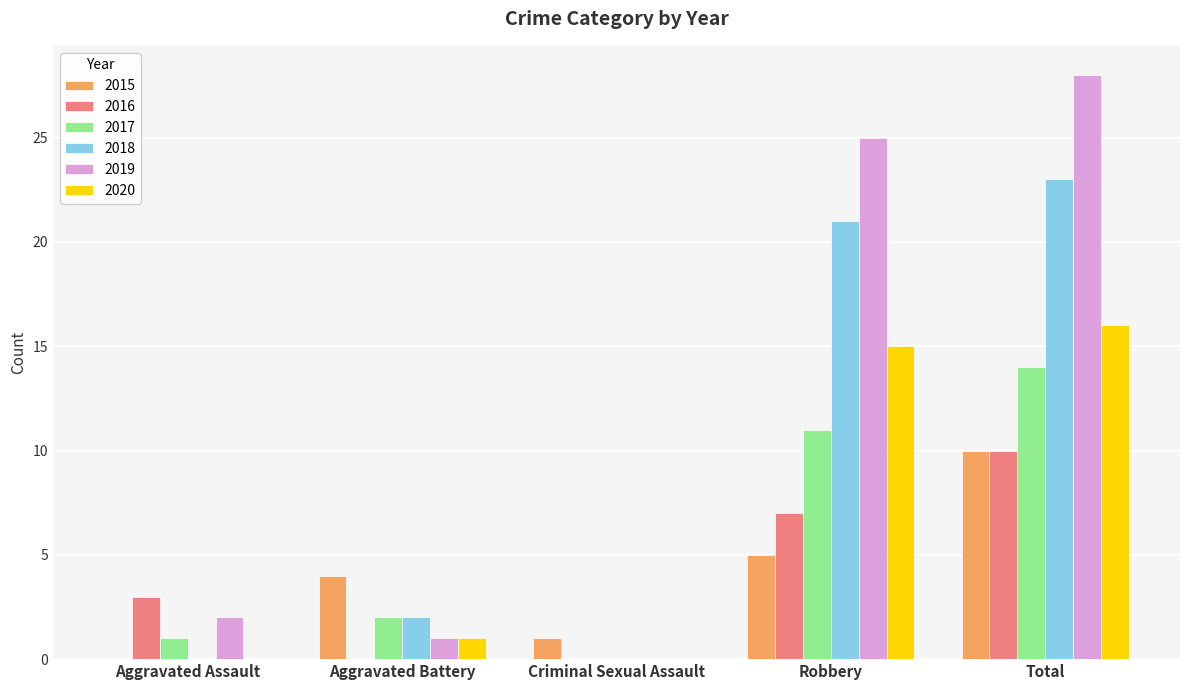

Does the chart contain stacked bars?

No